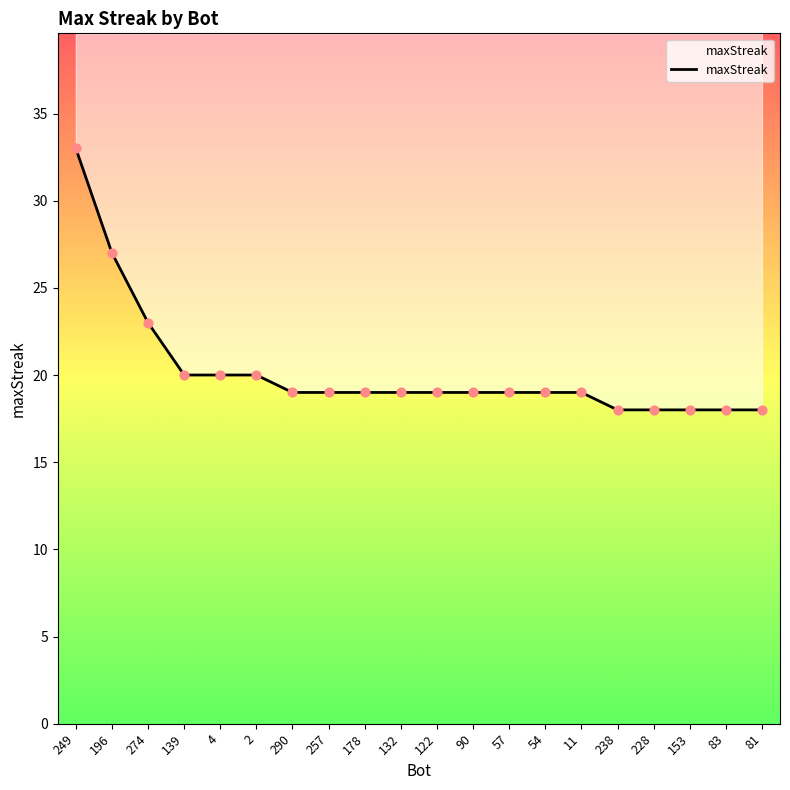

Which has a higher value, 153 or 139?

139